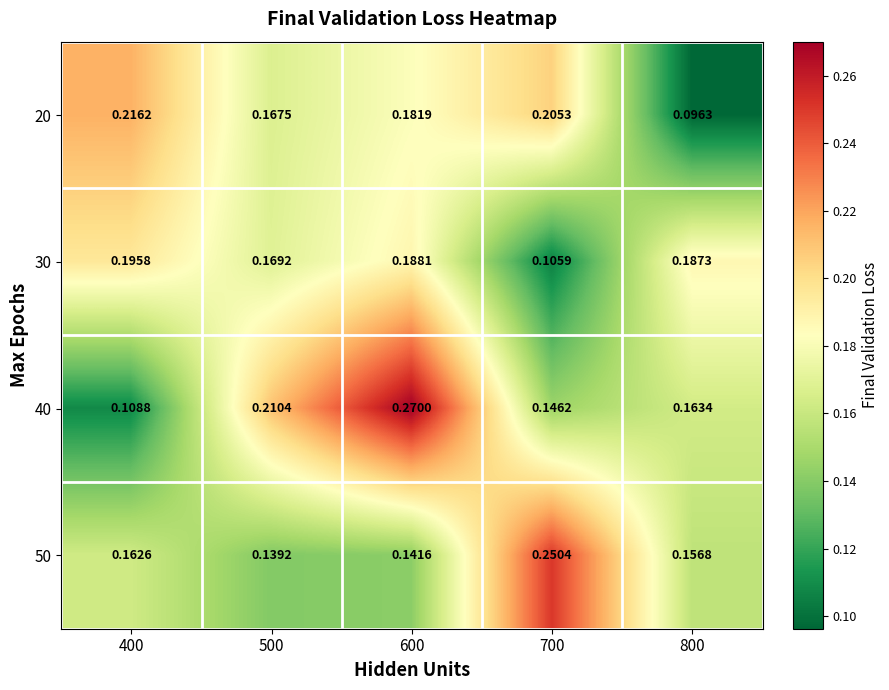

Is the value of 50 at 700 greater than the value of 40 at 400?

Yes